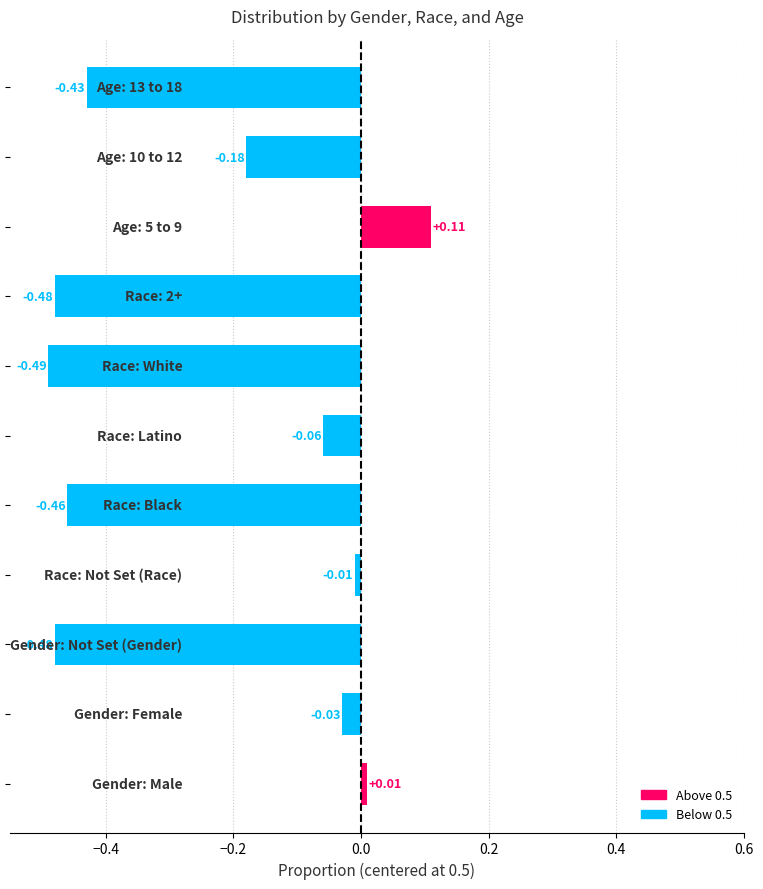

What is the difference between the maximum and minimum values?

0.6